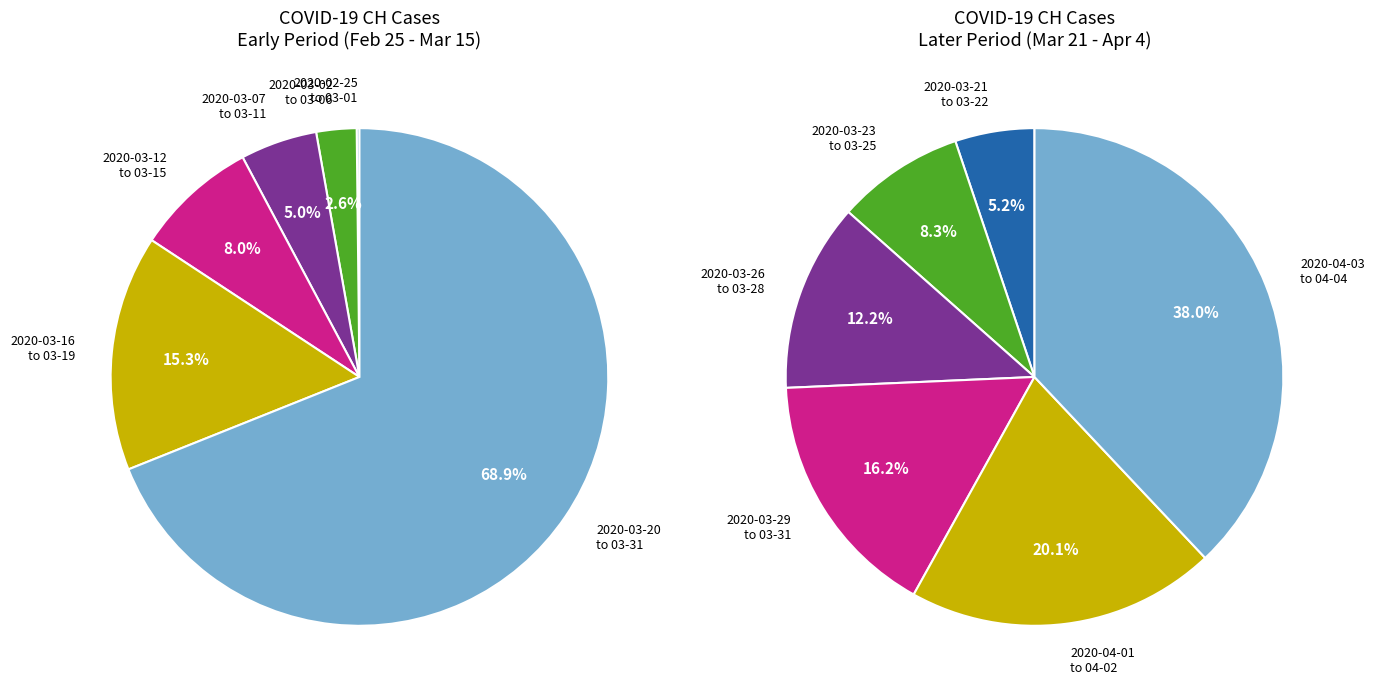

Is it true that 2020-03-02 is 1% of the pie?

False